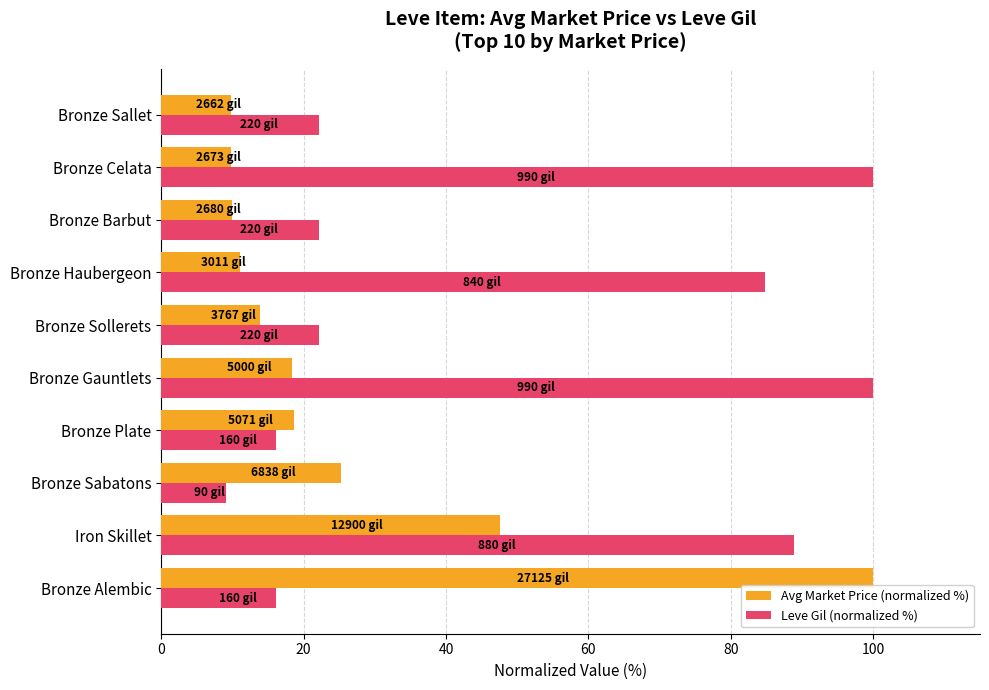

What are all the series names shown in the legend?

Avg Market Price (normalized %), Leve Gil (normalized %)